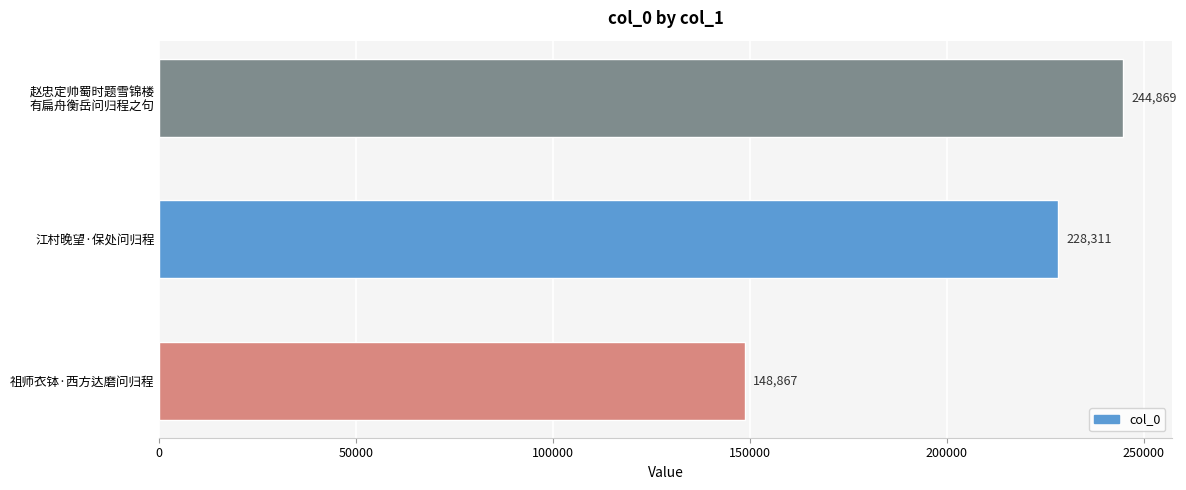

Between 江村晚望·保处问归程 and 祖师衣钵·西方达磨问归程, which is larger?

江村晚望·保处问归程